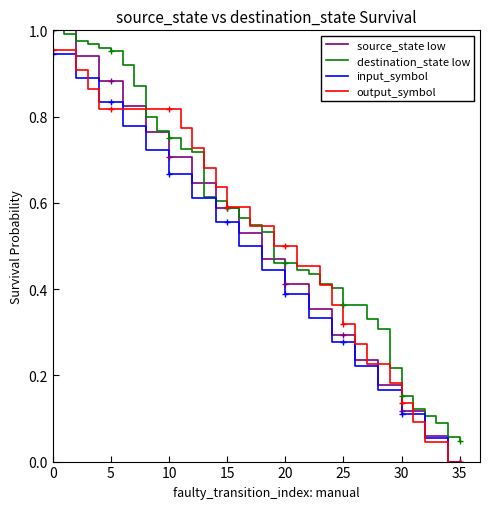

At which label does source_state low reach its minimum?

34